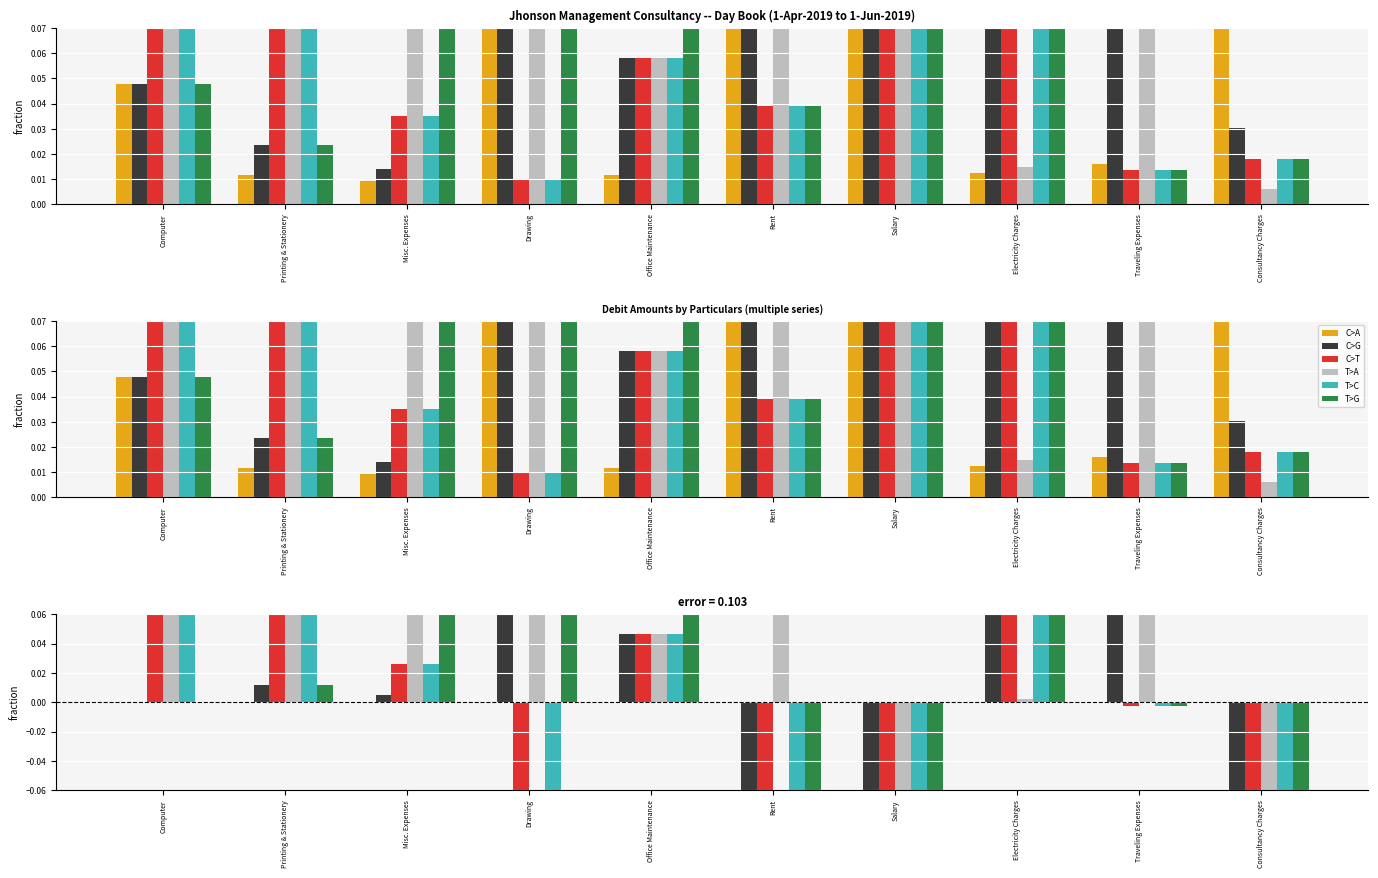

What are all the series names shown in the legend?

C>A, C>G, C>T, T>A, T>C, T>G